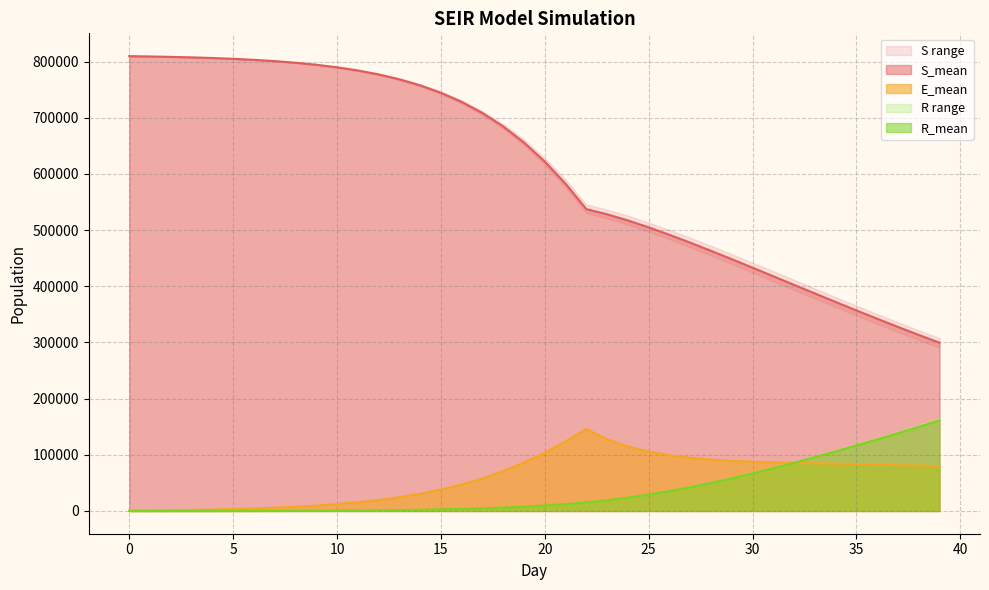

What is the total value across all series at 0?

810035.5